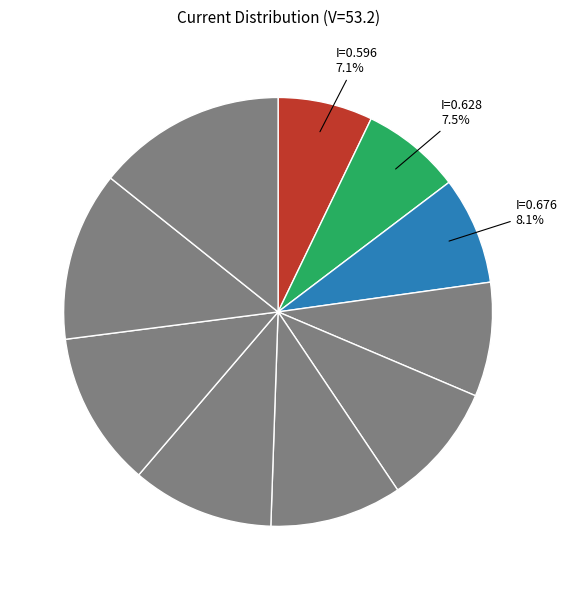

How many slices are in this pie chart?

10